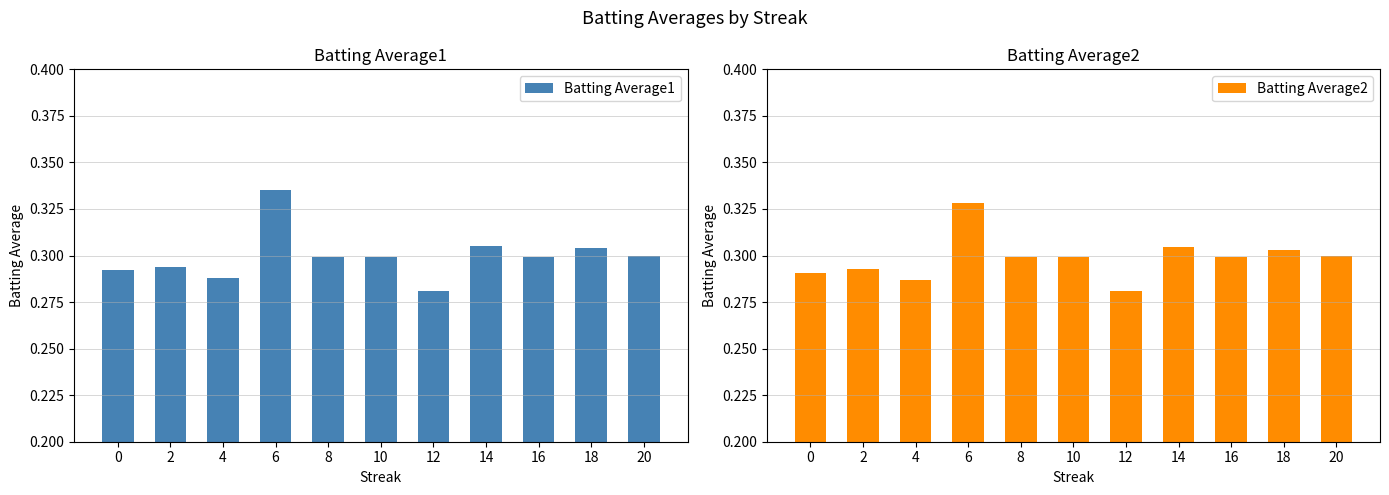

True or false: Batting Average1 has a value of 0.5 at 4.

False